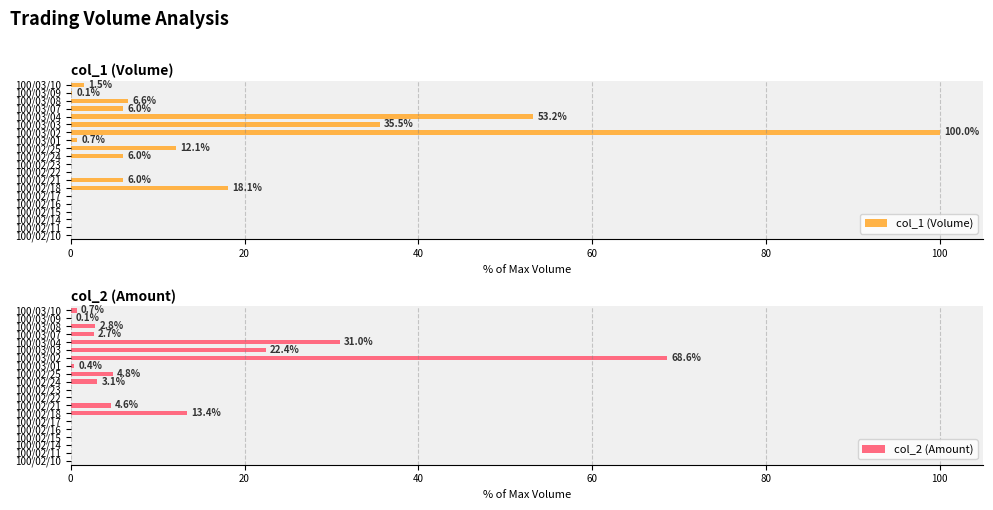

What is the difference between the maximum and second lowest values in the col_2 (Amount) series?

68.6